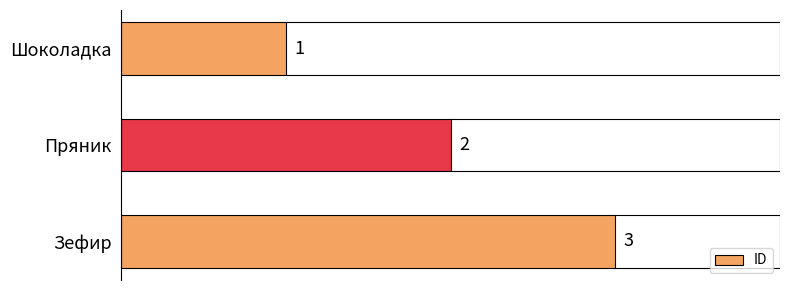

What is the change in value from Шоколадка to Пряник?

+1